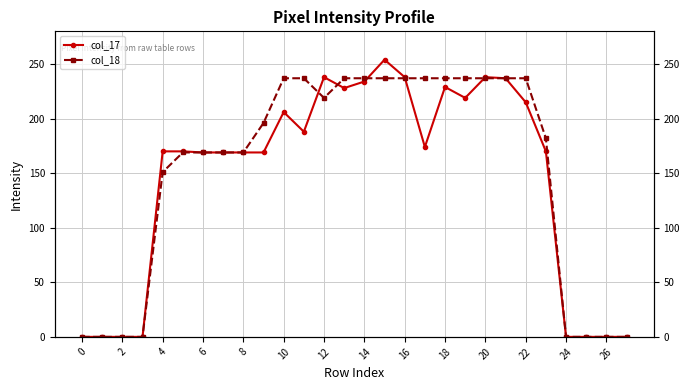

Reading left to right, what are all the values shown in this chart?

col_17: 0	0	0	0	170	170	169	169	169	169	206	188	238	228	234	254	238	174	229	219	238	237	215	170	0	0	0	0
col_18: 0	0	0	0	151	169	169	169	169	196	237	237	219	237	237	237	237	237	237	237	237	237	237	182	0	0	0	0